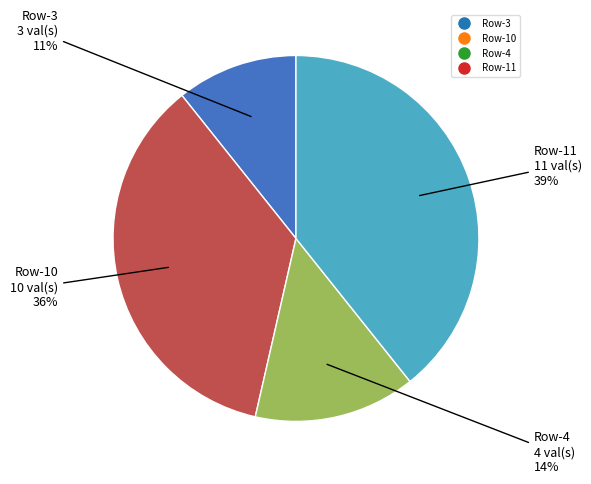

To the nearest percent, what is the average slice percentage?

25%